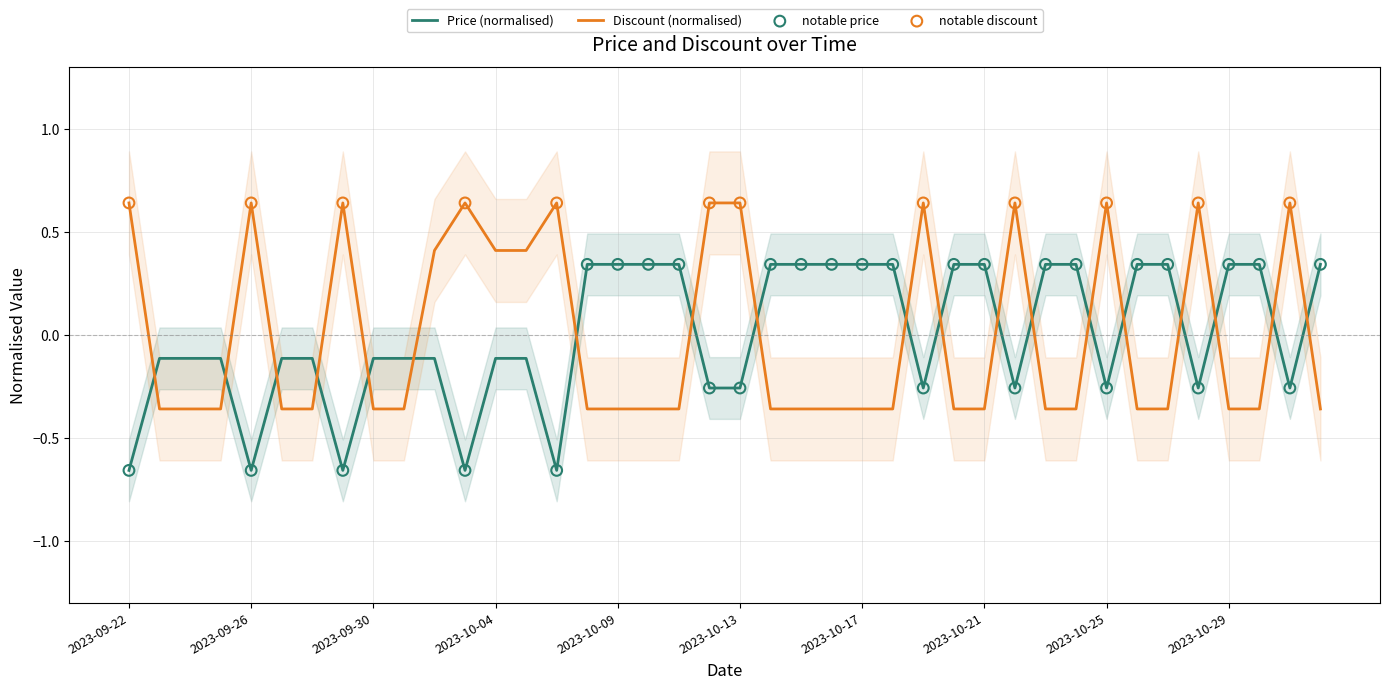

Which series contains the lowest Y value?

Price